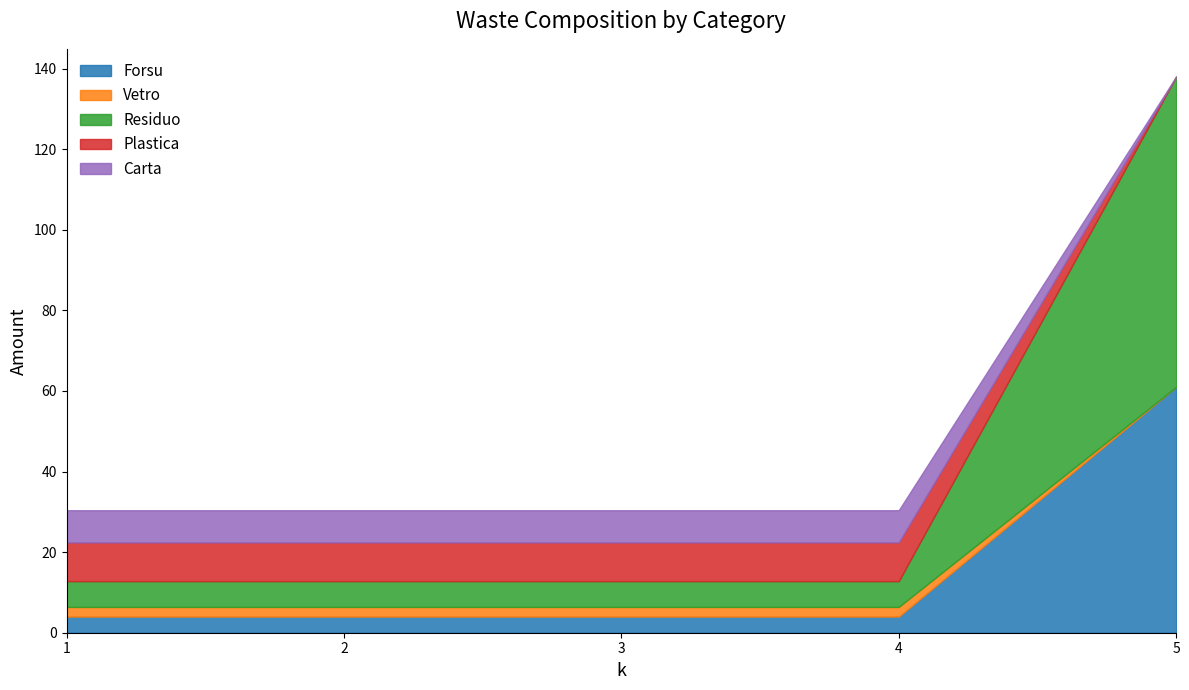

Which label corresponds to the largest value in the chart?

5